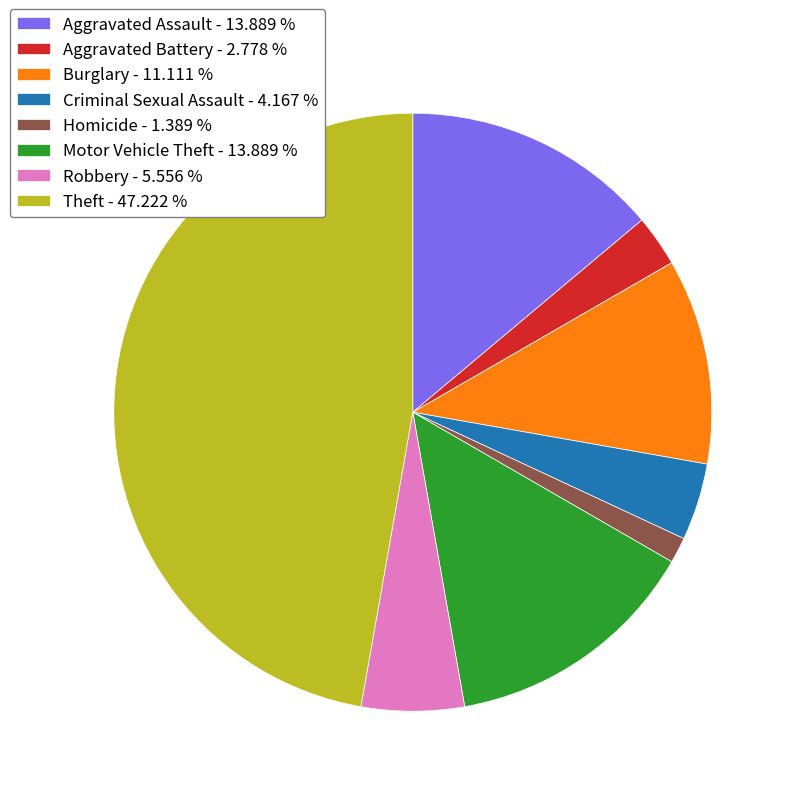

Does Motor Vehicle Theft account for over 50% of the chart?

No